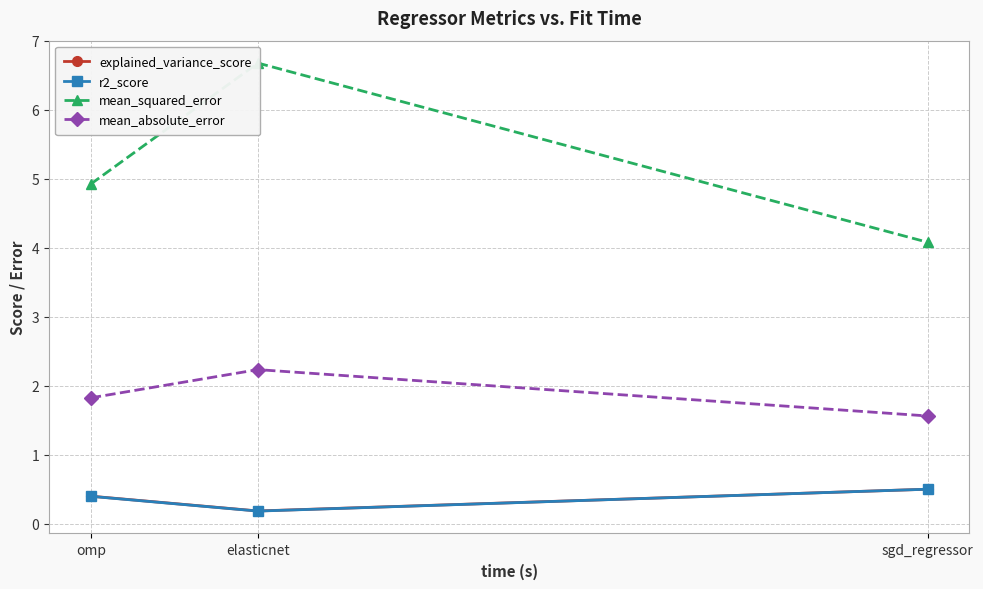

Reading left to right, list all the values displayed in this chart.

explained_variance_score: 0.4	0.2	0.5
r2_score: 0.4	0.2	0.5
mean_squared_error: 4.9	6.7	4.1
mean_absolute_error: 1.8	2.2	1.6